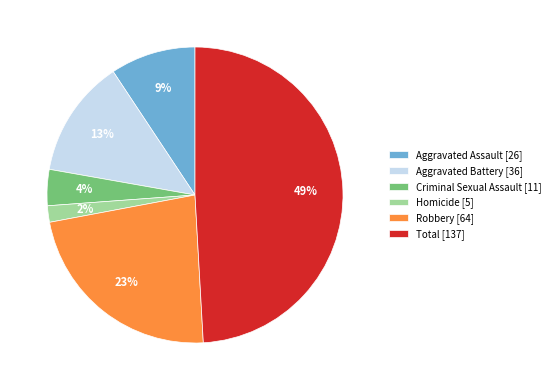

To the nearest percent, what portion does Total [137] represent?

49%